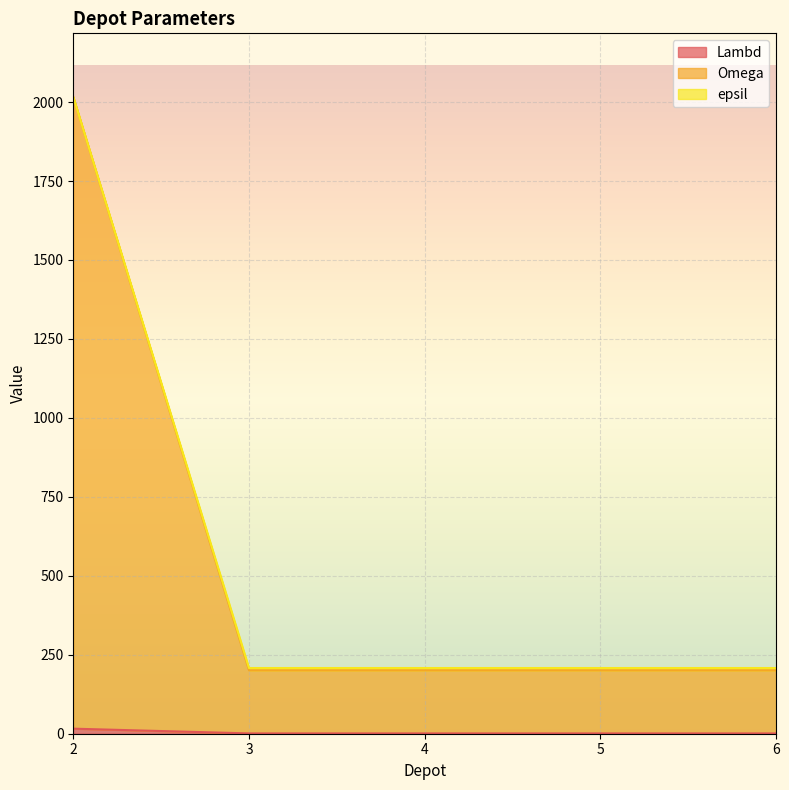

Is the value of Omega at 3 greater than the value of epsil at 2?

No